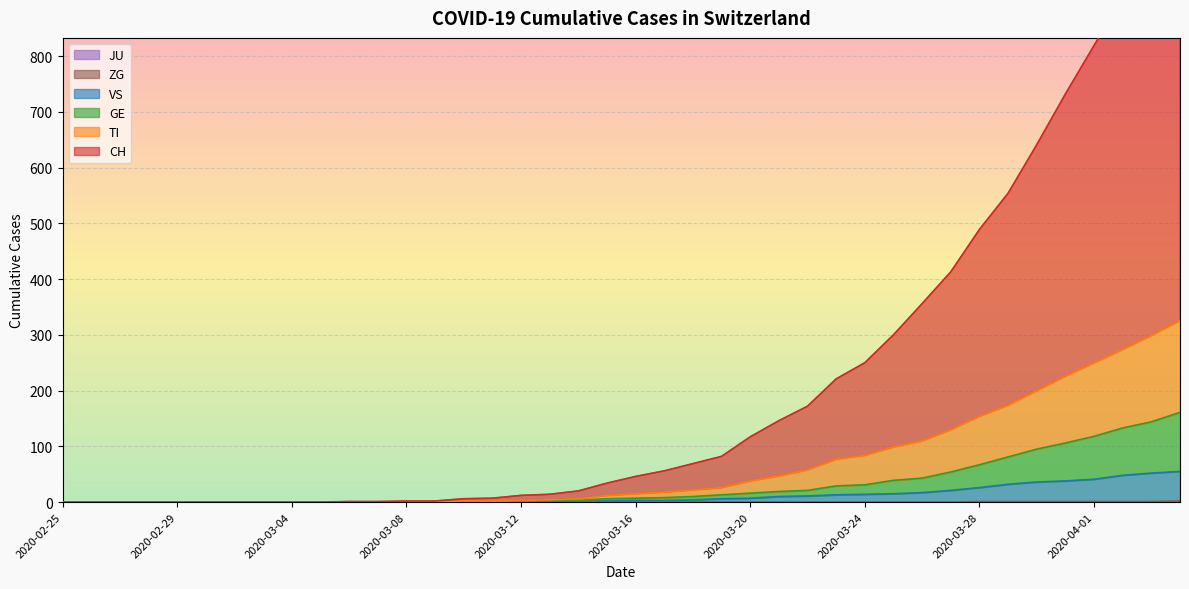

At which label is VS closest to 27?

2020-03-28